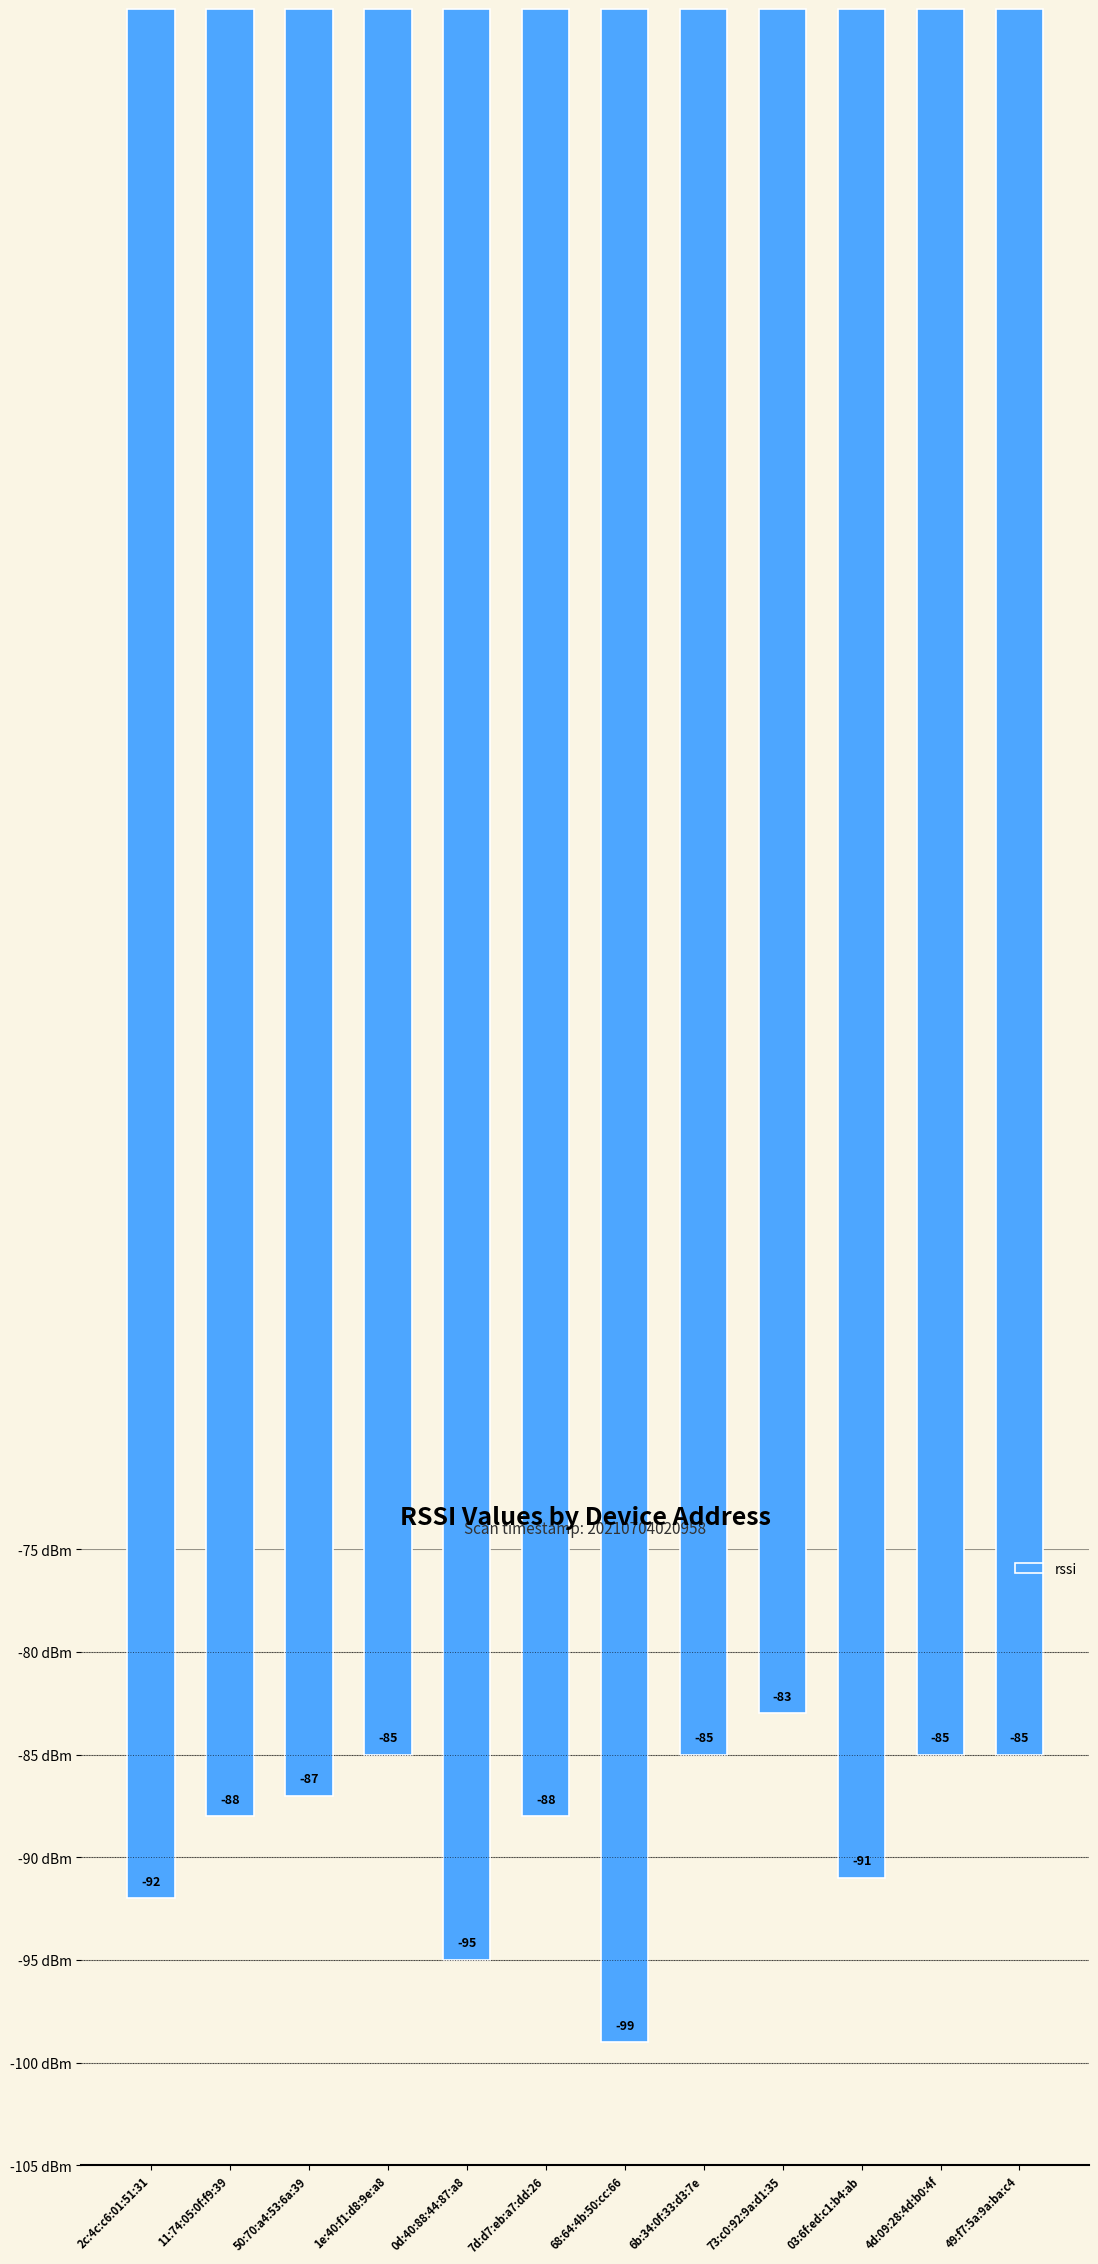

How many categories are shown in the chart?

12